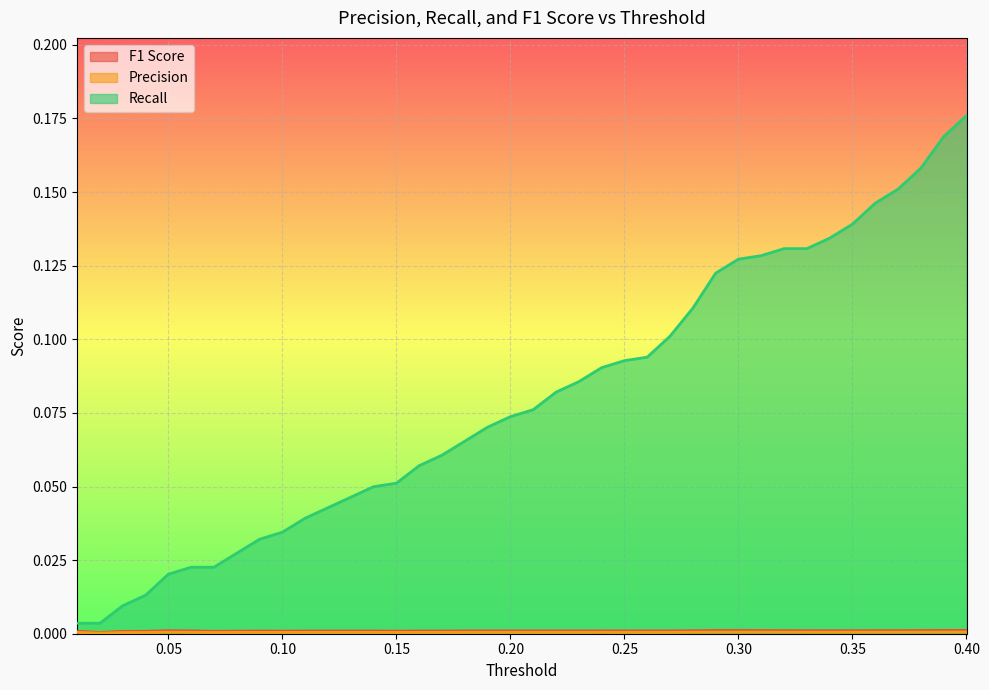

What is the label of the 16th point from the right?

0.25